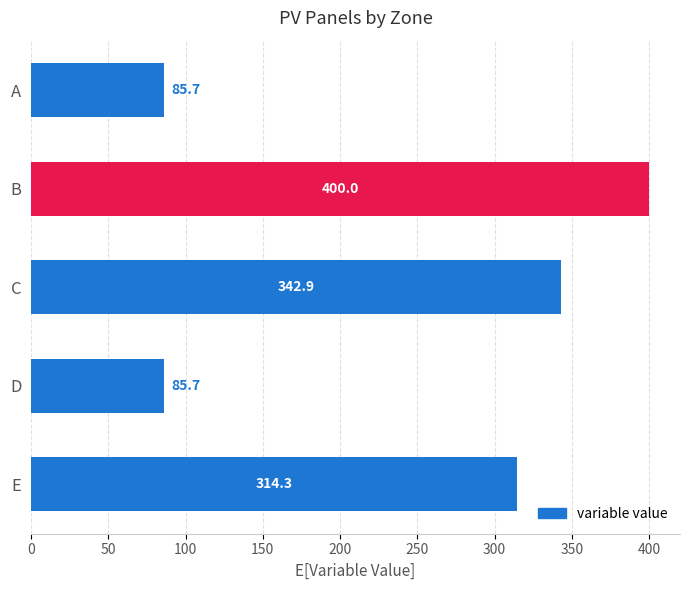

Between E and A, which is larger?

E